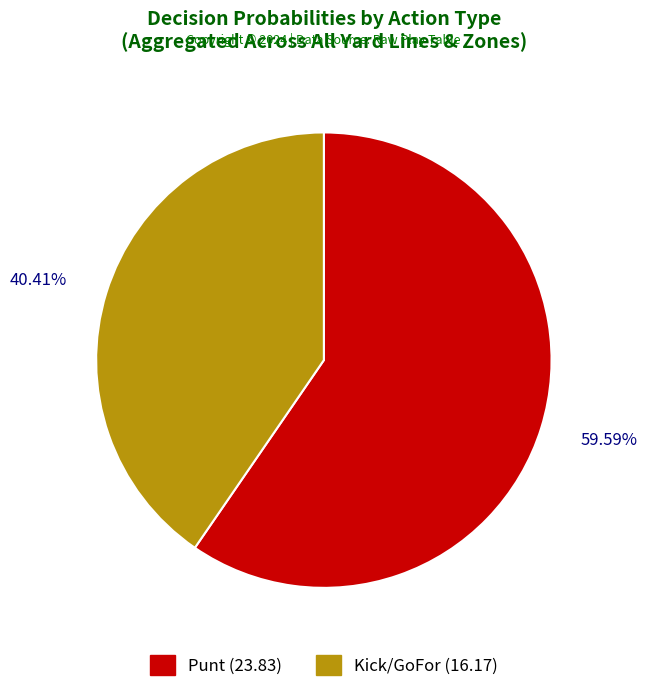

How many slices are in this pie chart?

2